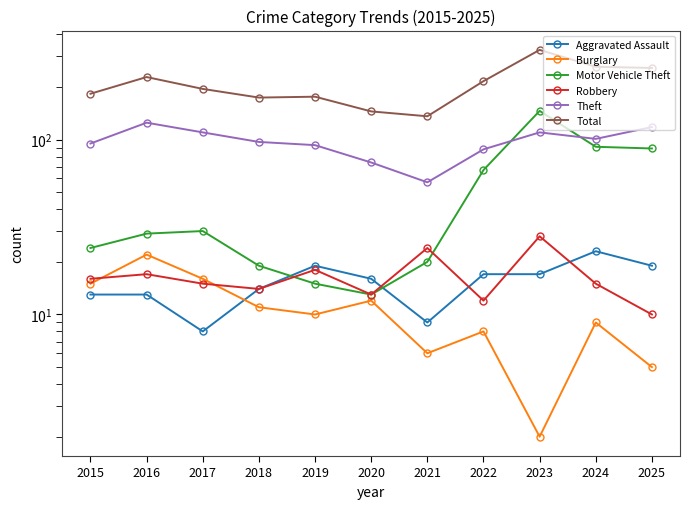

Does the chart display data point markers on the line(s)?

Yes